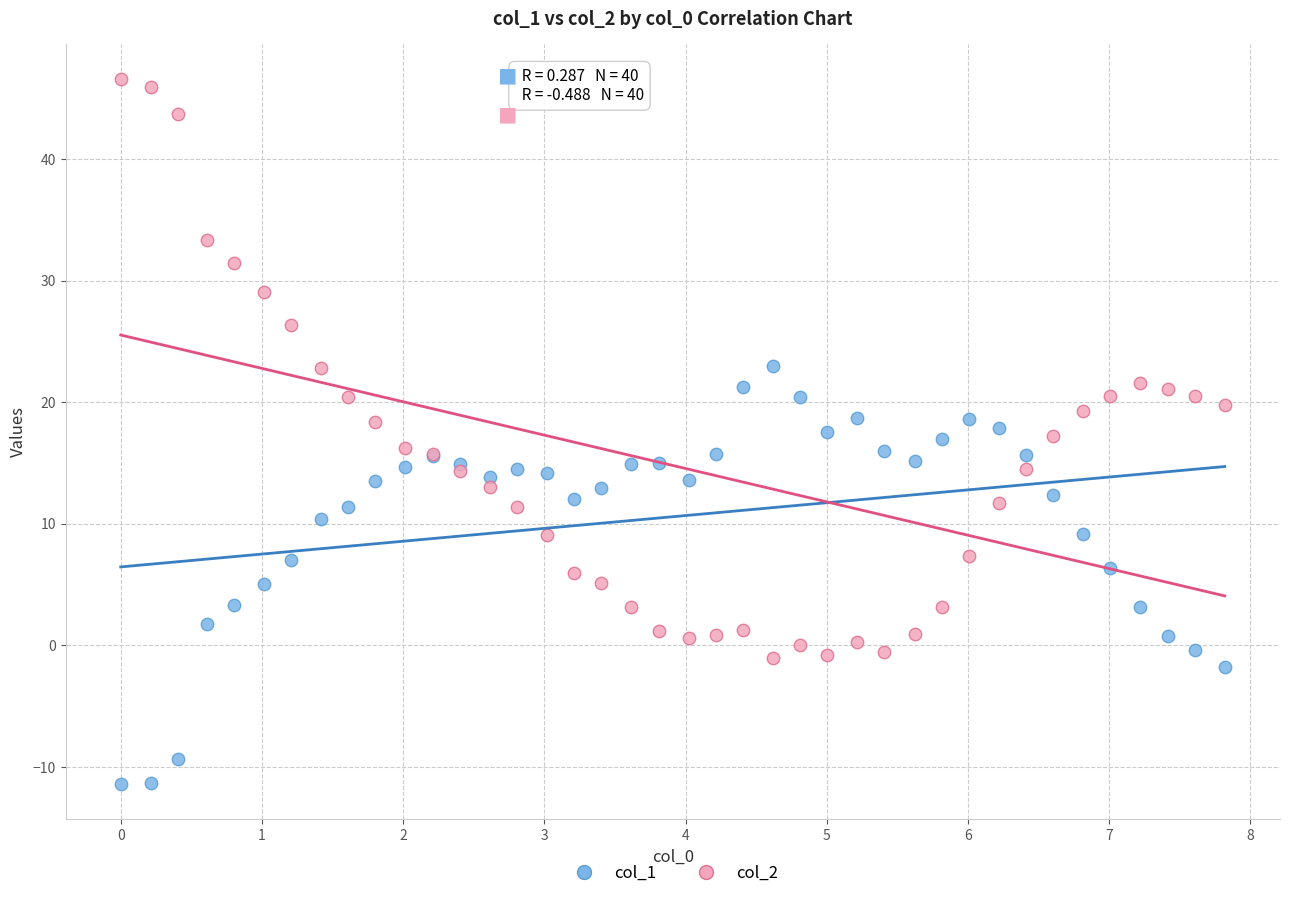

What are all the series names shown in the legend?

col_1, col_2